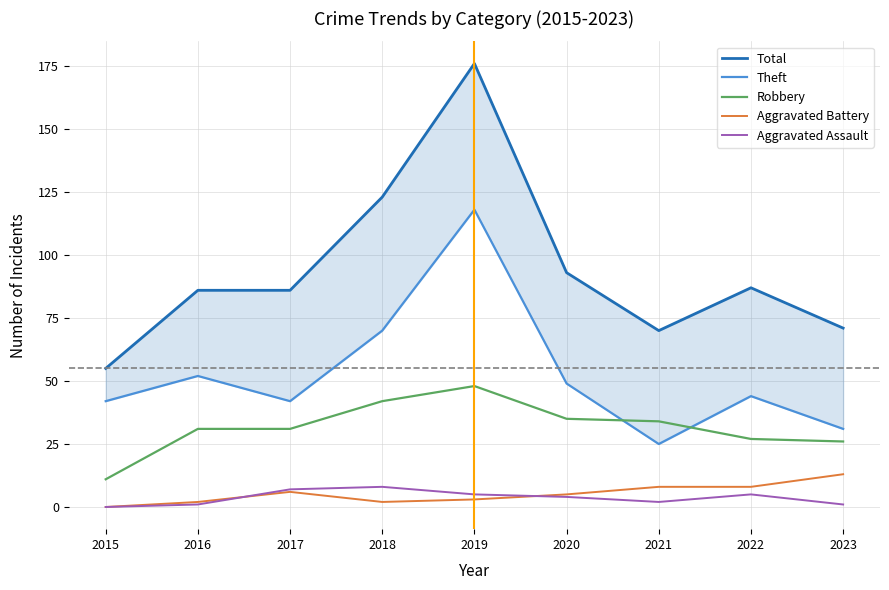

How many values in Aggravated Assault are above zero?

8